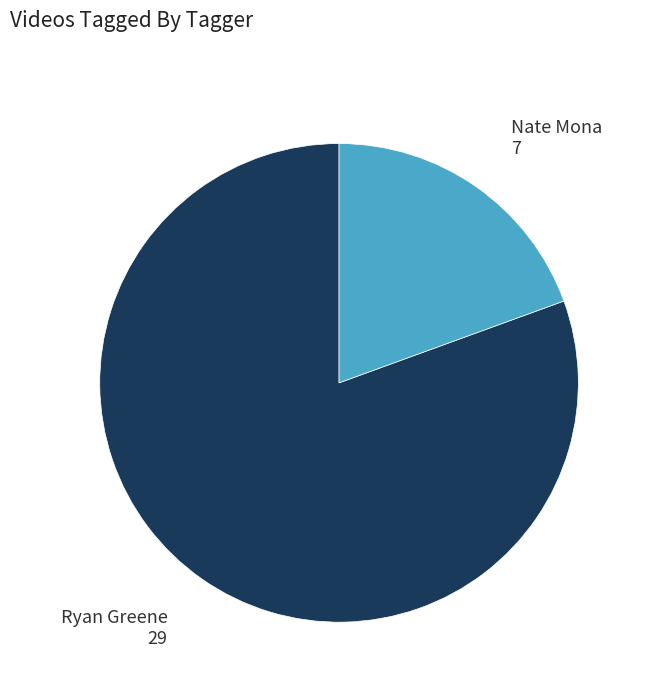

How many slices are in this pie chart?

2